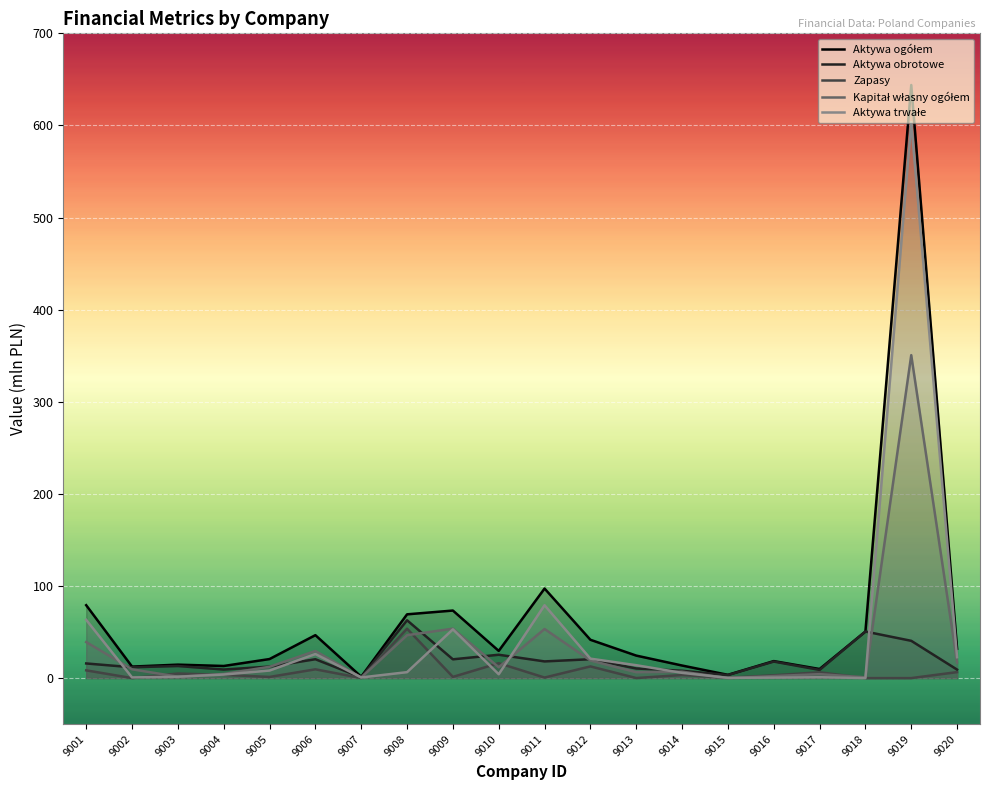

Does the chart display data point markers on the line(s)?

No